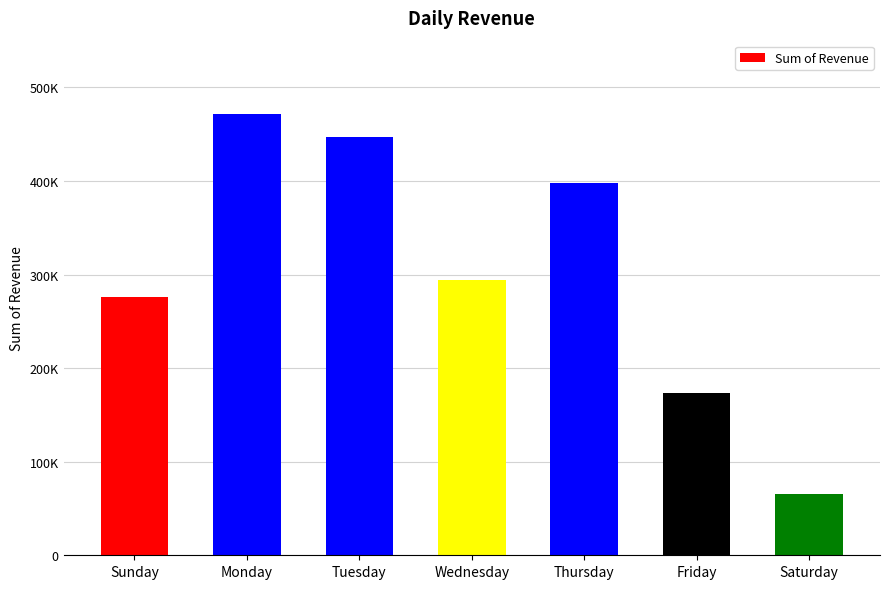

At which category does the chart reach its peak across all series?

Monday